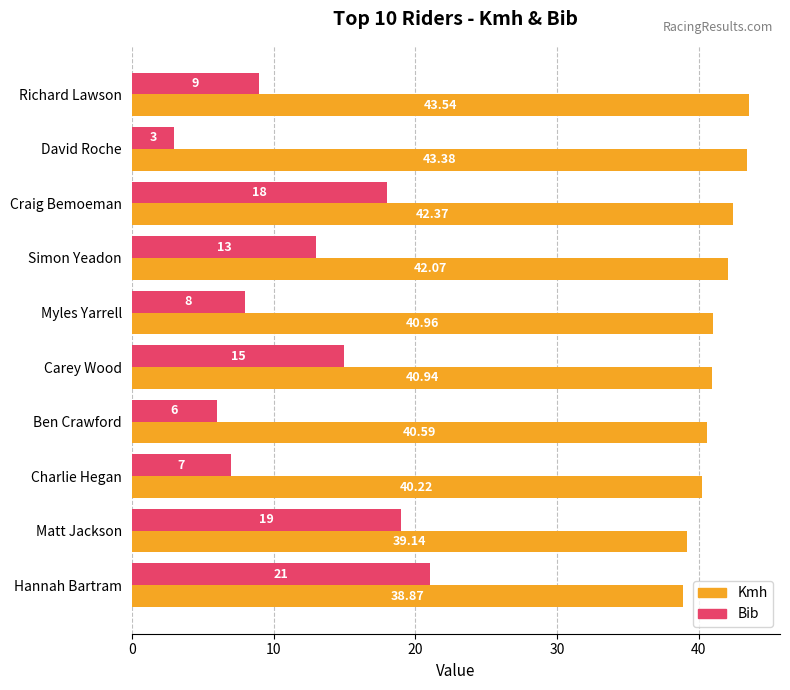

How many distinct data groups are displayed?

2